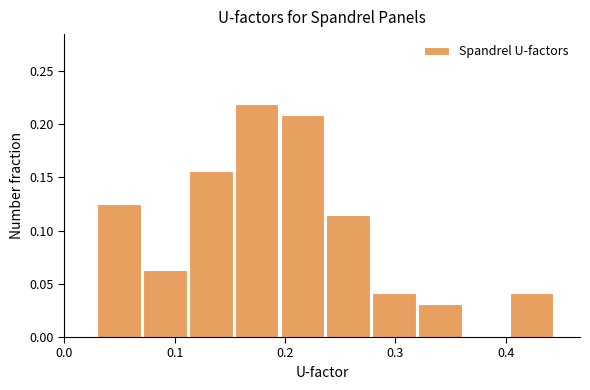

What is the height of the bar covering 0.15 to 0.20 on the x-axis? Neither the bar edges nor the heights are printed on the chart, so give them approximately, as read against the axes.

0.220